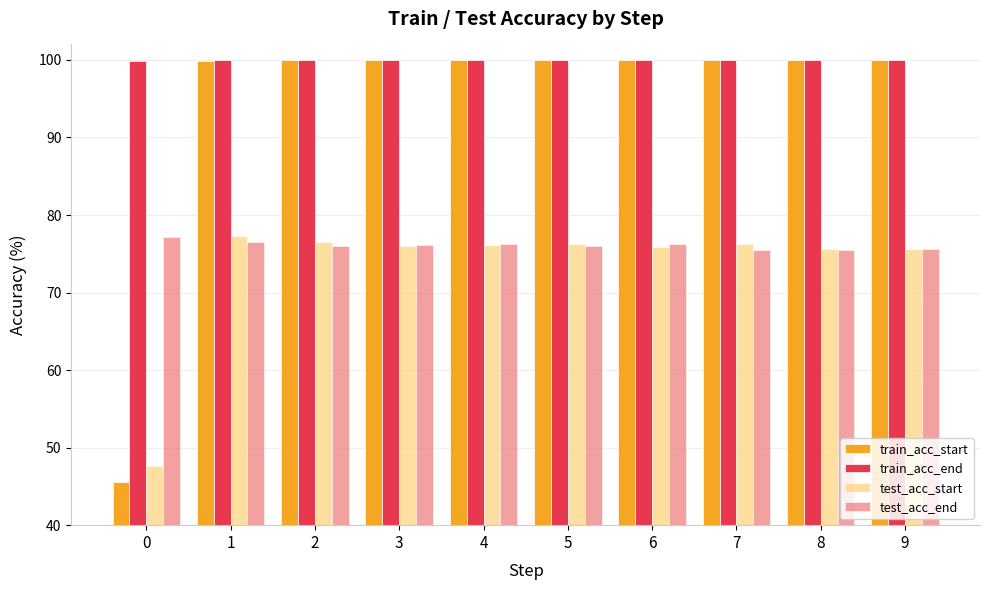

Which series has the largest total across all categories?

train_acc_end